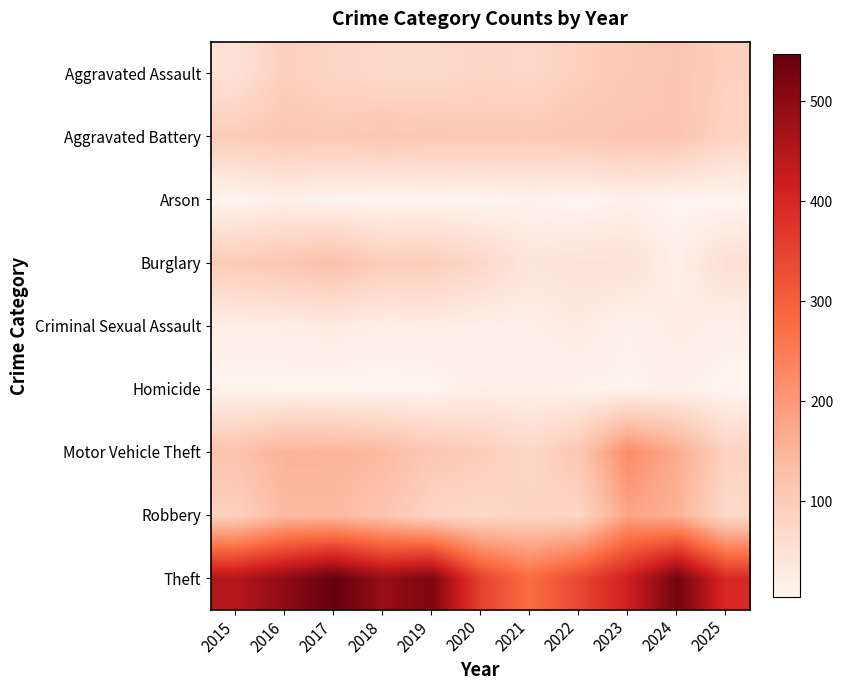

Which series has the largest total across all categories?

Theft